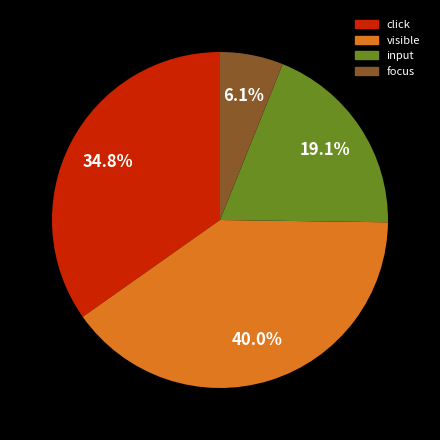

Is there a majority slice in this chart?

No